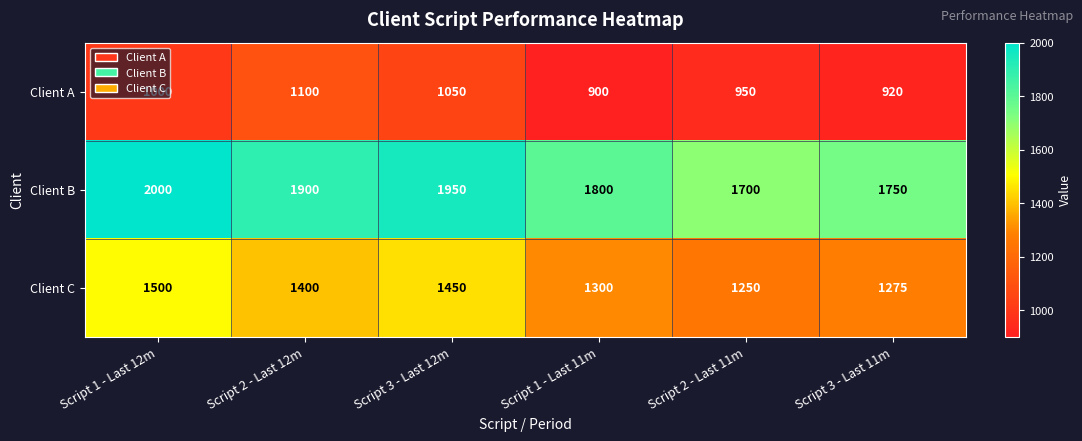

At how many categories does at least one series exceed 1586?

6